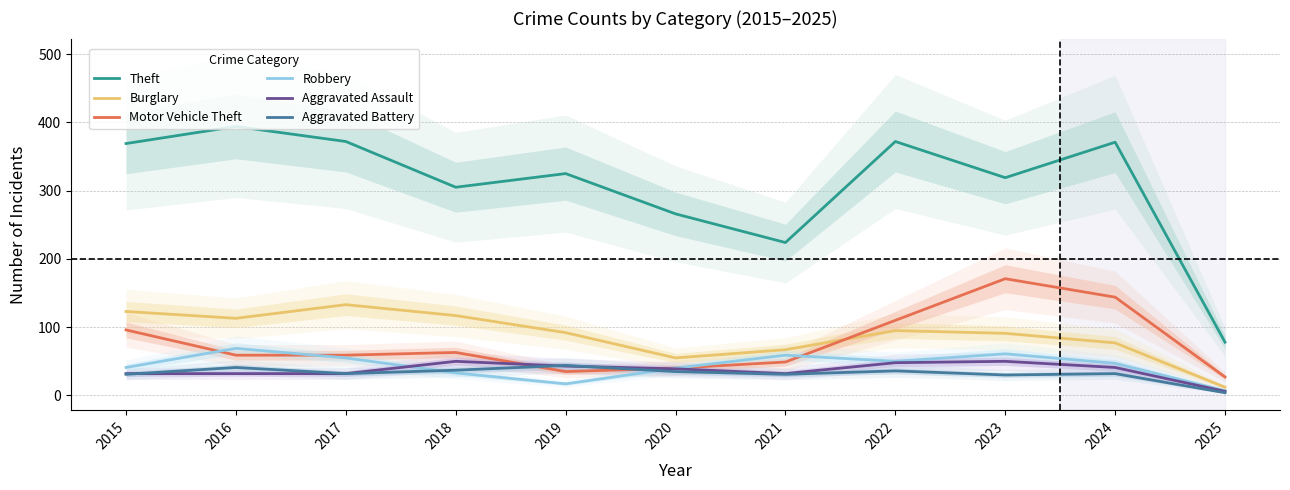

True or false: Aggravated Battery and Theft intersect in this chart.

False